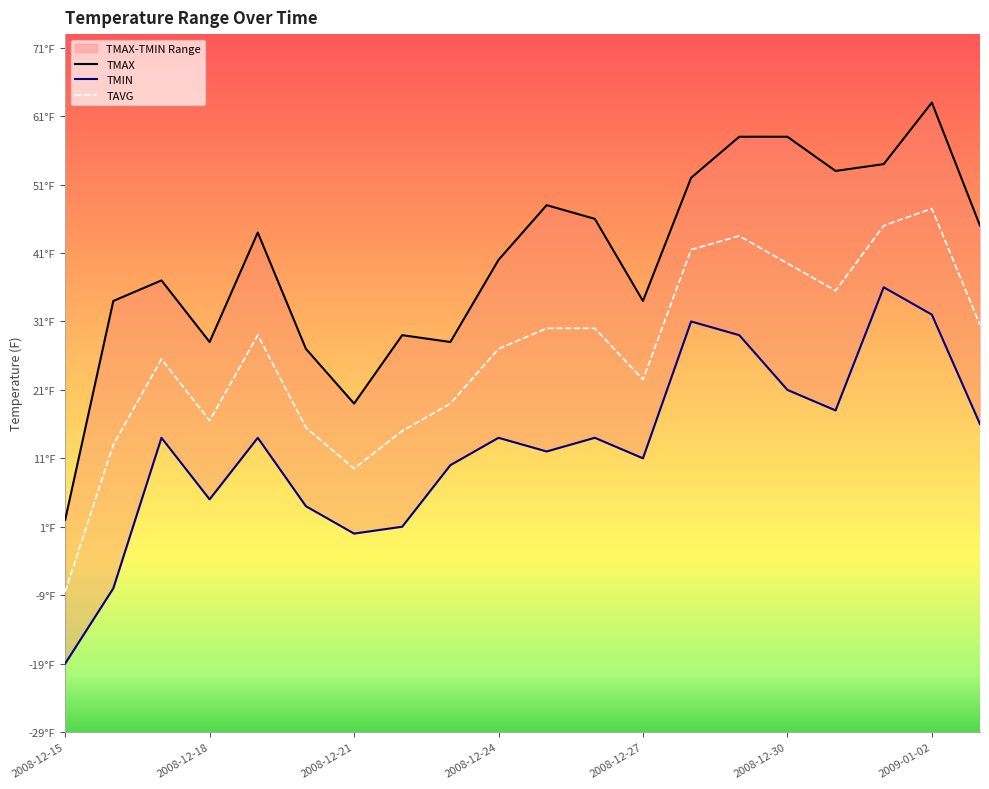

What is the average value of the TAVG series?

26.4